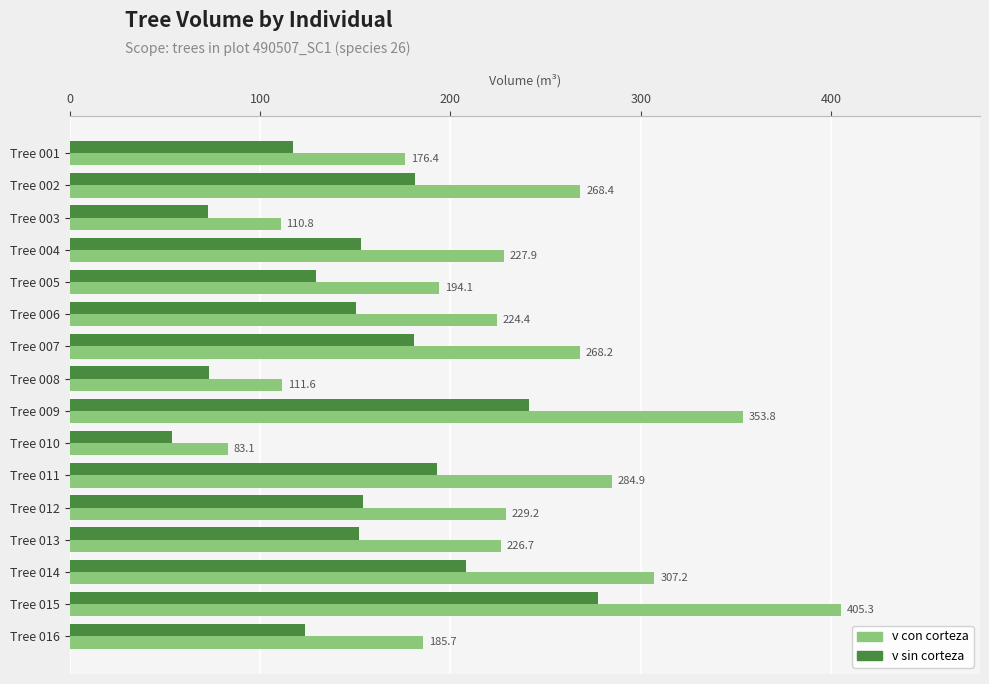

At which category is the sum across all series the highest?

Tree 015